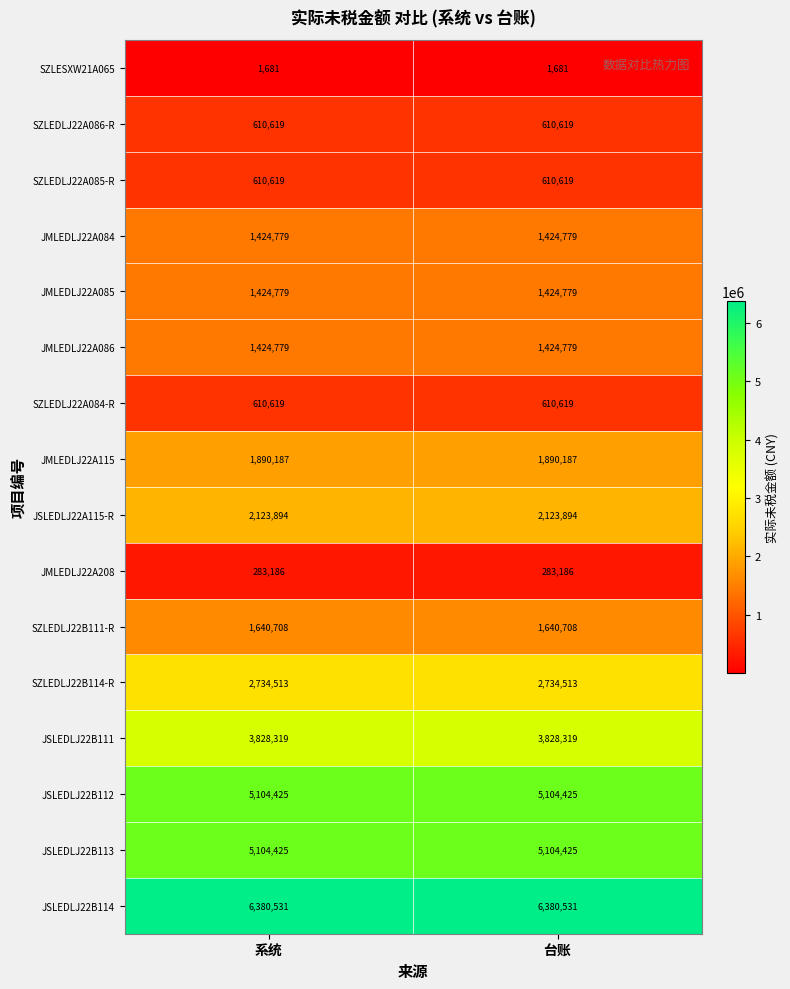

At how many categories does at least one series exceed 1704452?

2